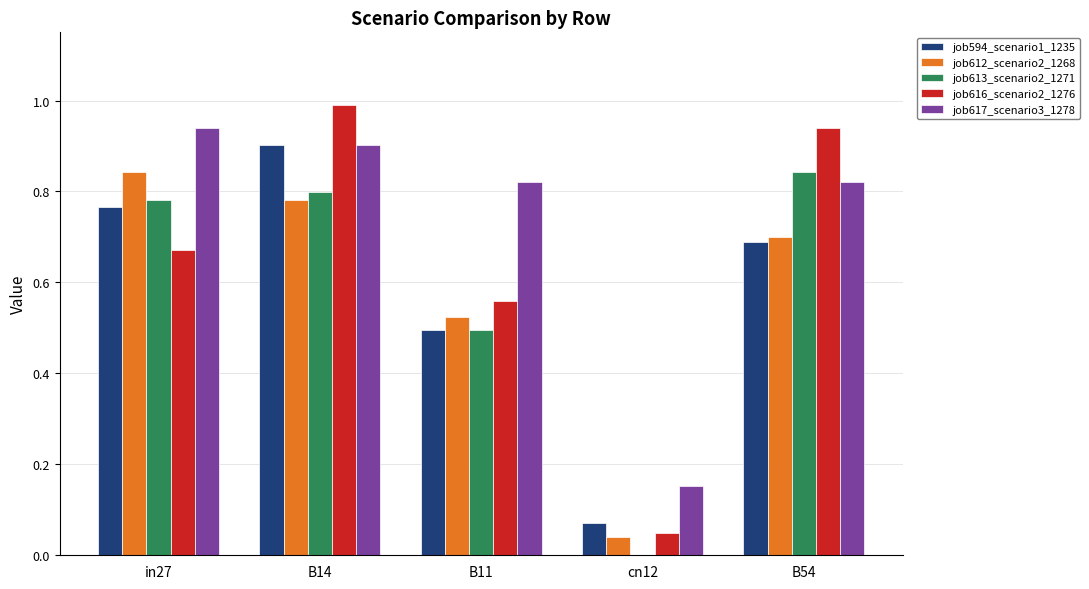

Does the chart contain stacked bars?

No